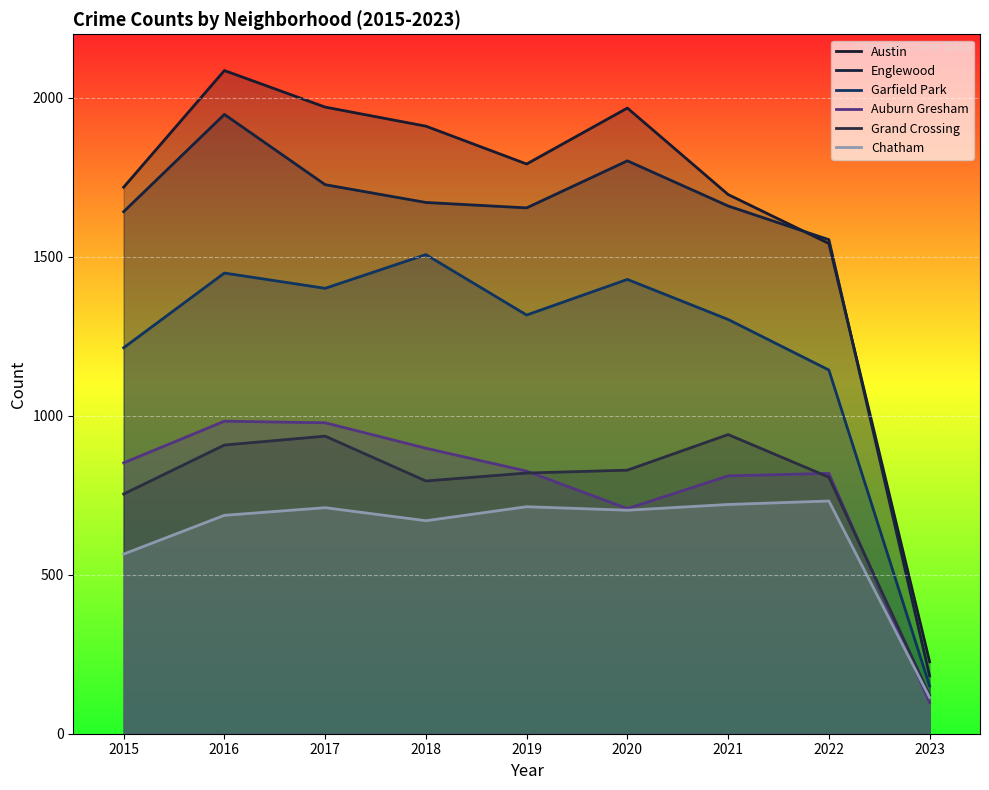

In Garfield Park, how many points are lower than both neighbors (excluding endpoints)?

2